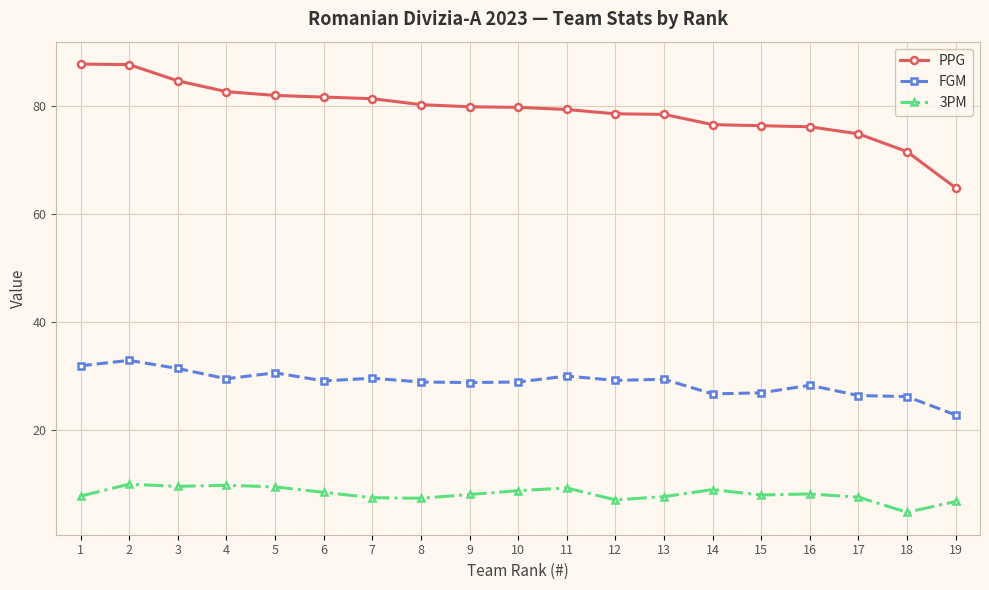

True or false: PPG has a value of 31.7 at 2.

False